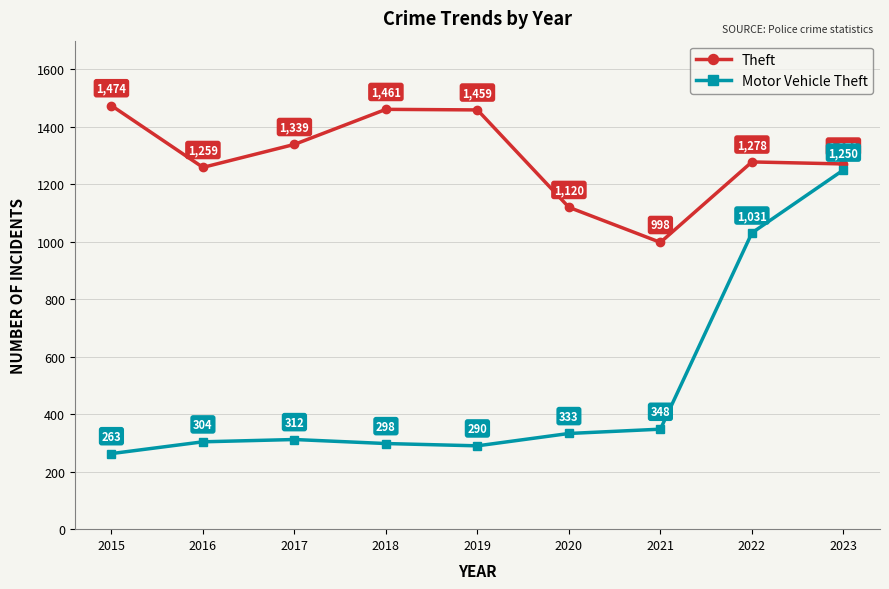

Is it true that Theft equals 1839 at 2022?

False